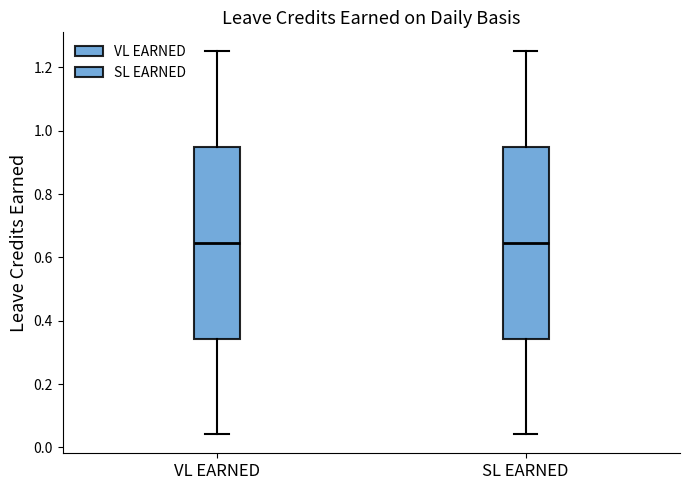

Reading left to right, transcribe this box plot: for each box, give where its median line is, the range the box spans, and where its two whiskers end, as read against the y-axis. The values are not printed on the chart, so give them approximately, as read against the axis.

VL EARNED: median 0.64, box 0.34 to 0.94, whiskers 0.04 to 1.26
SL EARNED: median 0.64, box 0.34 to 0.94, whiskers 0.04 to 1.26